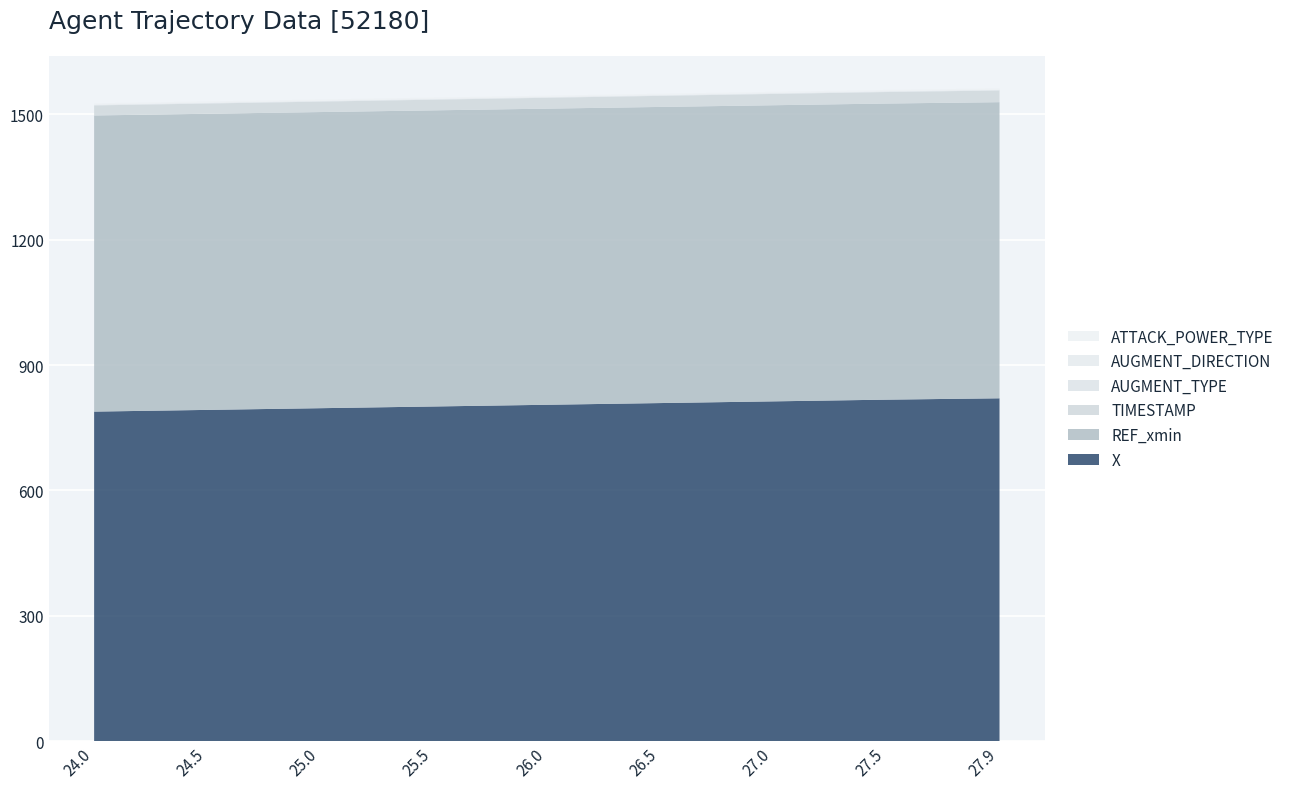

Reading left to right, transcribe all the data shown in this chart.

X: 24.0=788.7	24.5=792.8	25.0=796.9	25.5=801.0	26.0=805.1	26.5=809.2	27.0=813.2	27.5=817.3	27.9=820.6
REF_xmin: 24.0=708.7	24.5=708.7	25.0=708.7	25.5=708.7	26.0=708.7	26.5=708.7	27.0=708.7	27.5=708.7	27.9=708.7
TIMESTAMP: 24.0=24.0	24.5=24.5	25.0=25.0	25.5=25.5	26.0=26.0	26.5=26.5	27.0=27.0	27.5=27.5	27.9=27.9
AUGMENT_TYPE: 24.0=1.0	24.5=1.0	25.0=1.0	25.5=1.0	26.0=1.0	26.5=1.0	27.0=1.0	27.5=1.0	27.9=1.0
AUGMENT_DIRECTION: 24.0=1.0	24.5=1.0	25.0=1.0	25.5=1.0	26.0=1.0	26.5=1.0	27.0=1.0	27.5=1.0	27.9=1.0
ATTACK_POWER_TYPE: 24.0=3.0	24.5=3.0	25.0=3.0	25.5=3.0	26.0=3.0	26.5=3.0	27.0=3.0	27.5=3.0	27.9=3.0